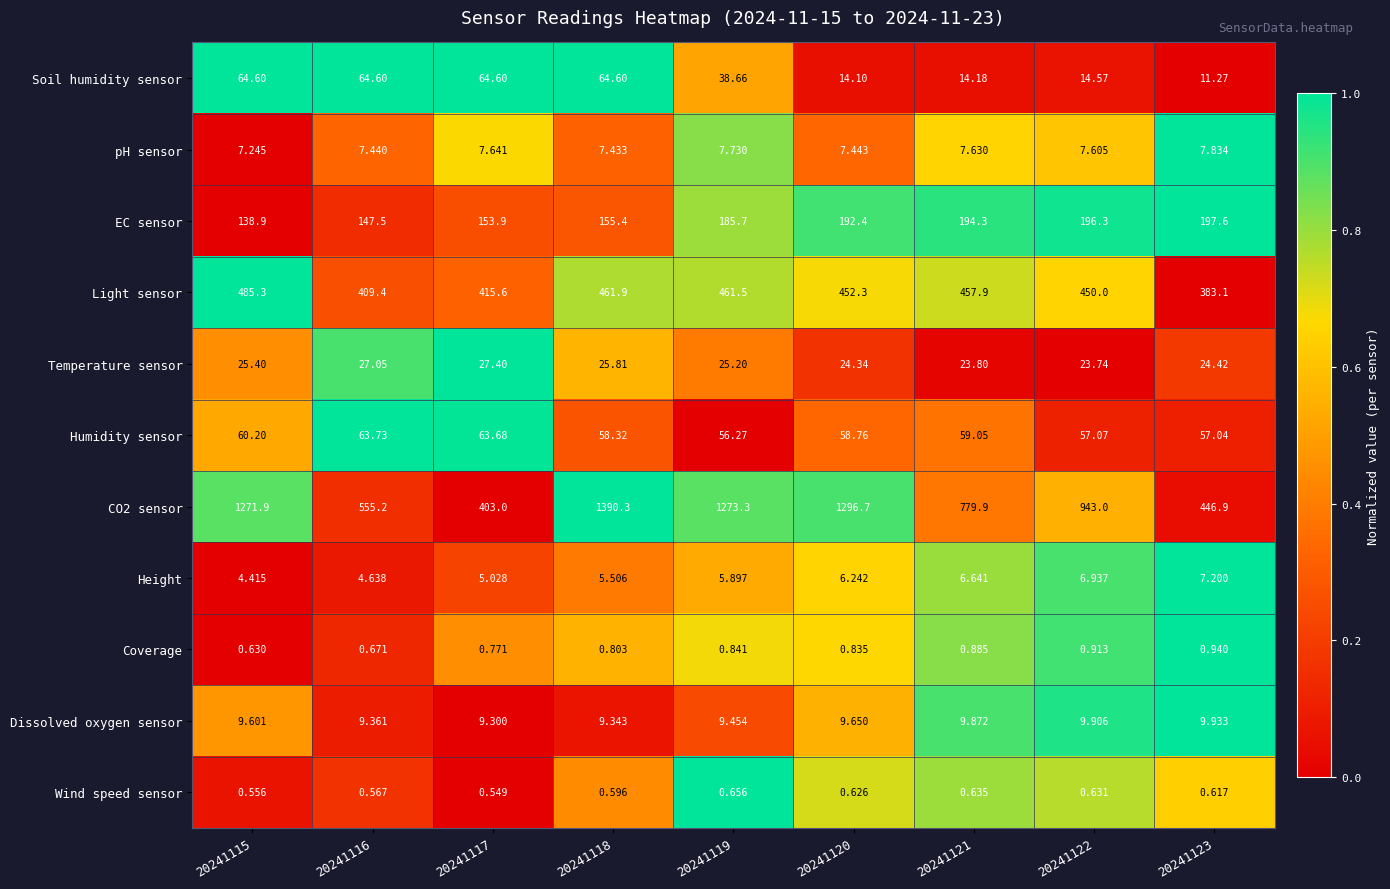

Is the value of Humidity sensor at 20241116 greater than the value of Light sensor at 20241118?

No